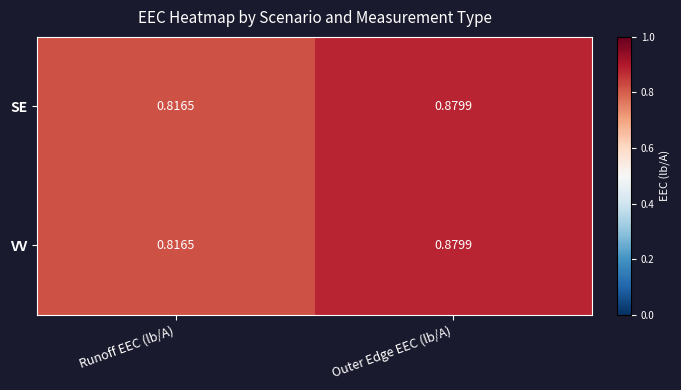

Which category has the lowest value across all series?

Runoff EEC (lb/A)